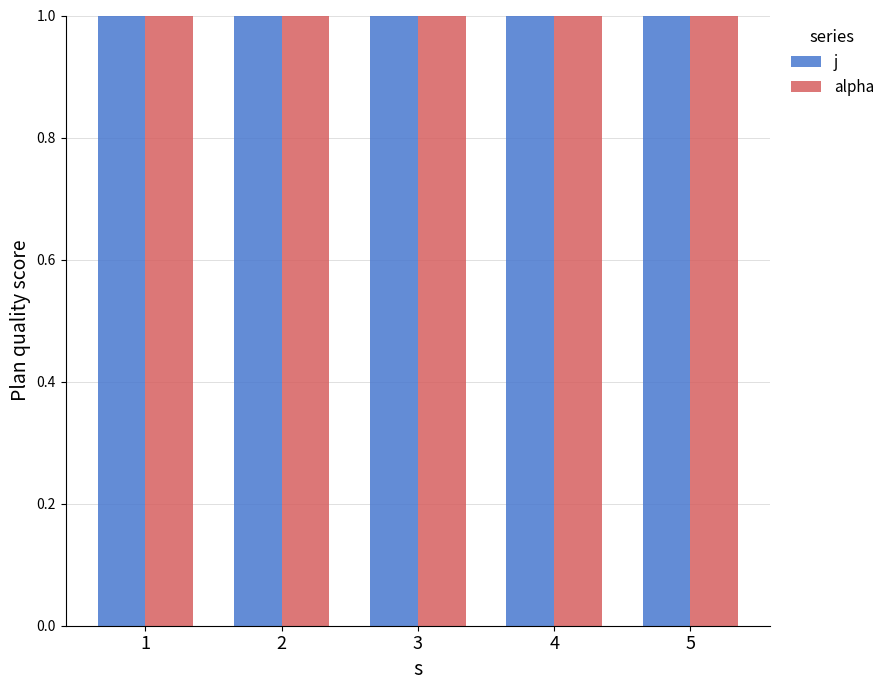

List the series in order of their overall mean, highest first.

j, alpha